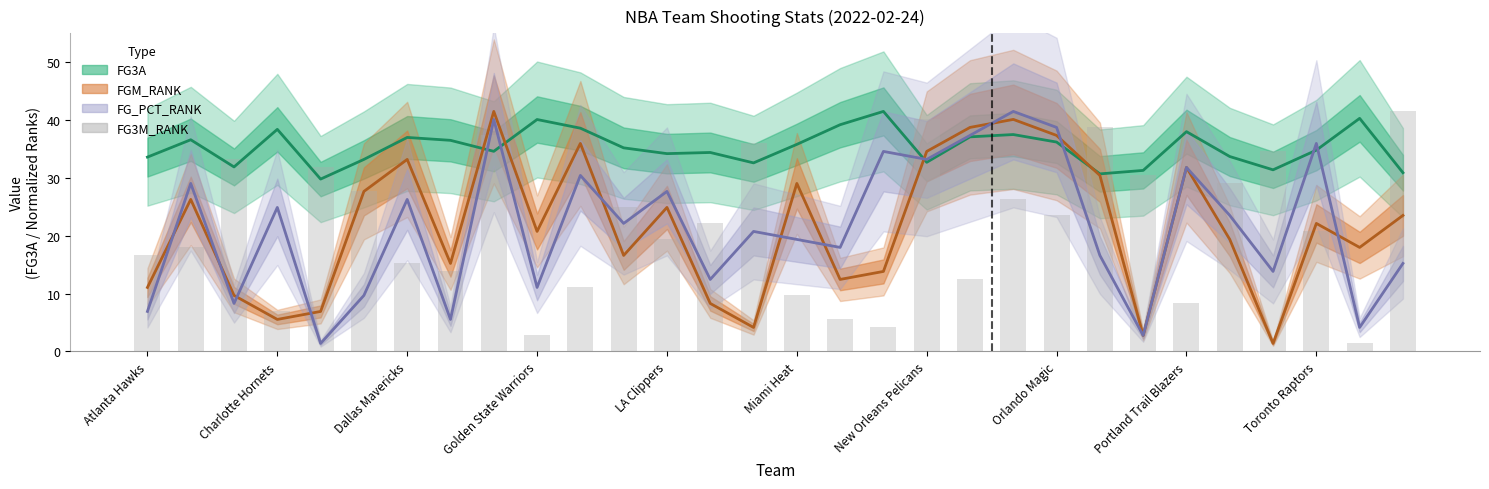

What is the difference between the maximum and minimum values?

40.1